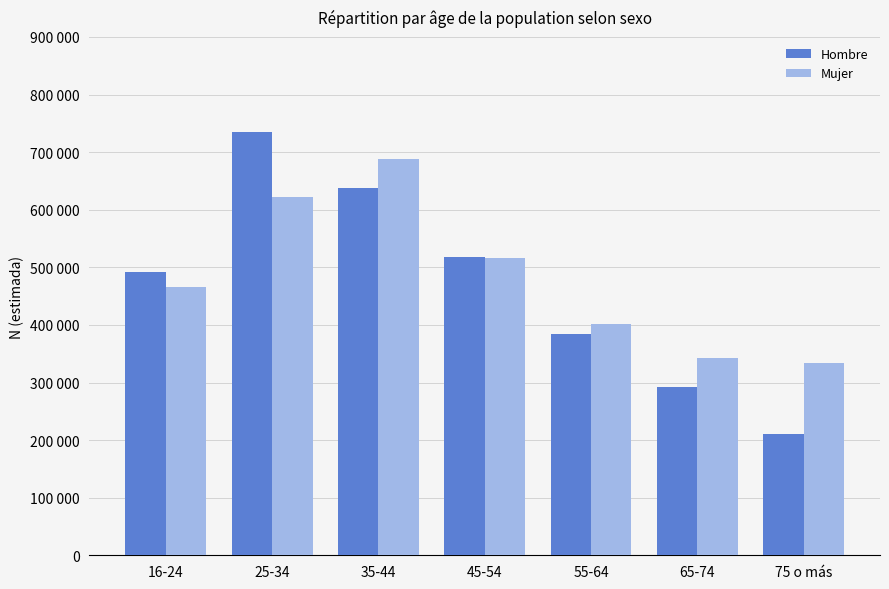

The Mujer series shows 688612 at 35-44. True or false?

True